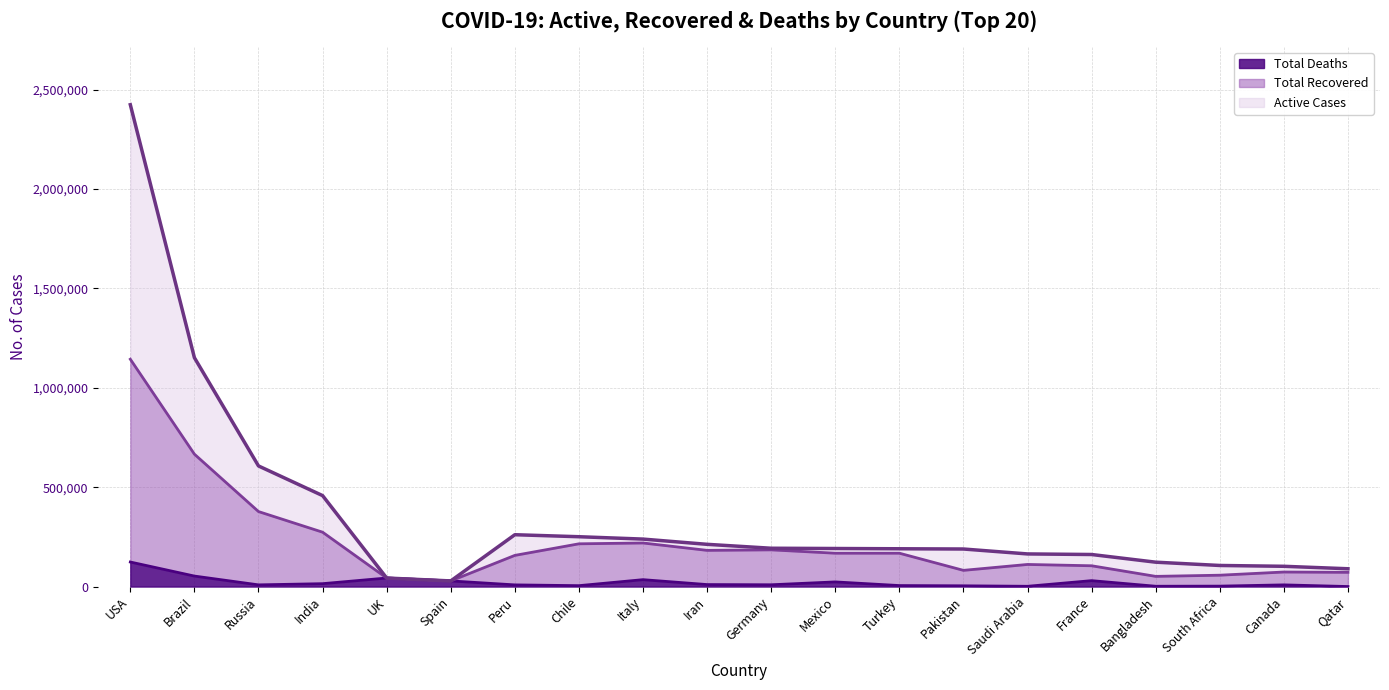

How many data points does each series have?

20